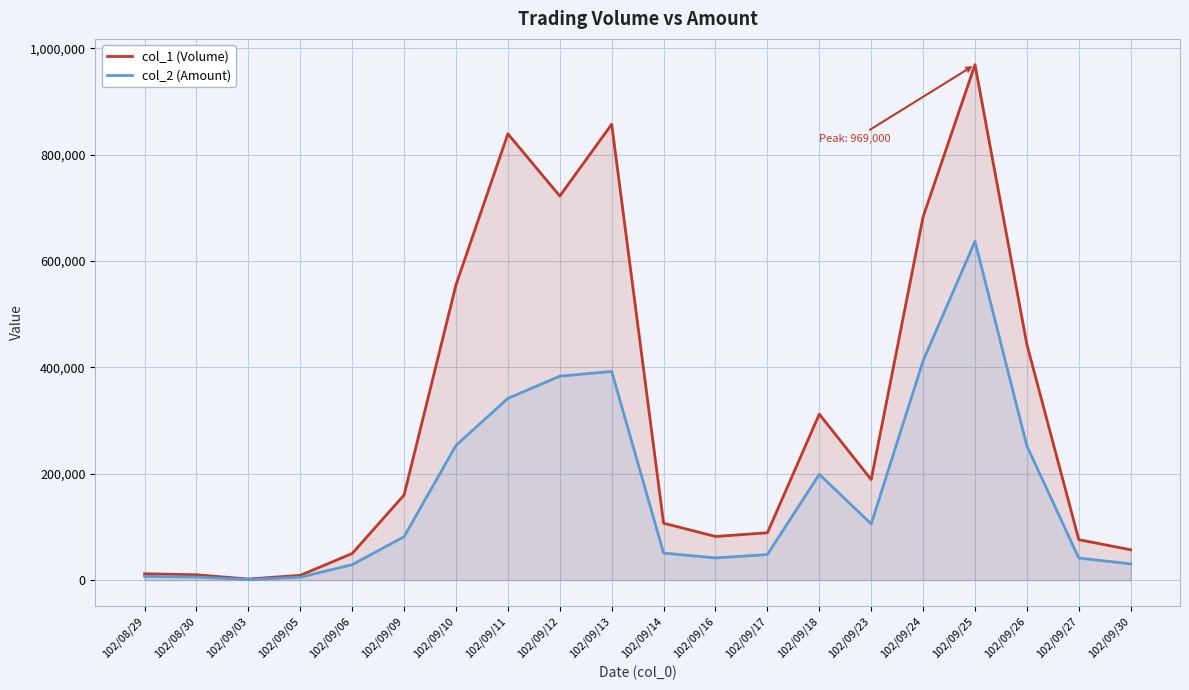

What is the difference between the maximum and minimum values in the col_2 (Amount) series?

635770